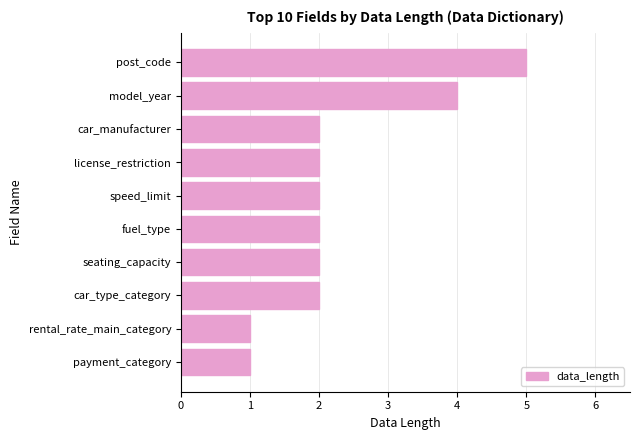

What is the sum of all values?

23